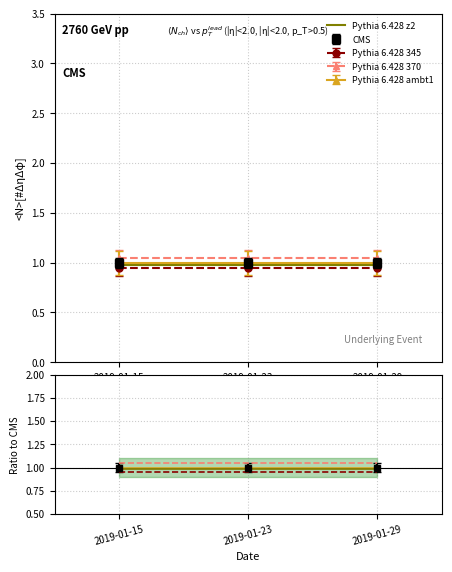

Reading left to right, extract all data points from this chart.

Pythia 6.428 z2: 1.0	1.0	1.0
Pythia 6.428 345: 0.9	0.9	0.9
Pythia 6.428 370: 1.1	1.1	1.1
Pythia 6.428 ambt1: 1.0	1.0	1.0